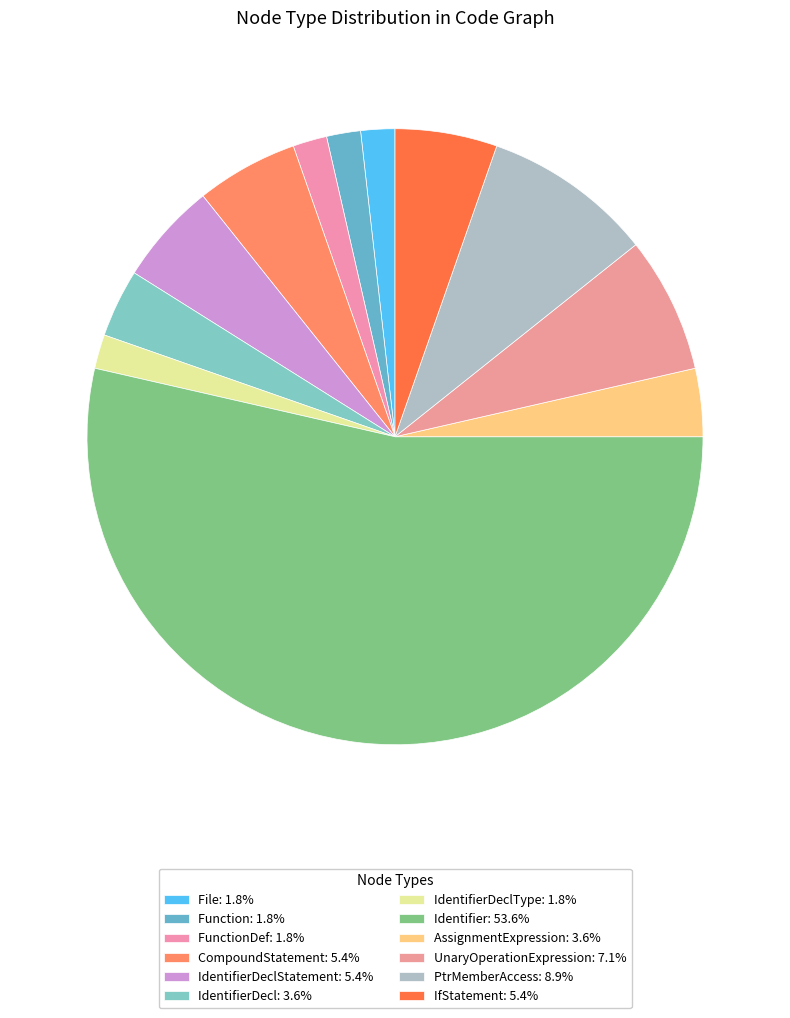

How many slices are in this pie chart?

12